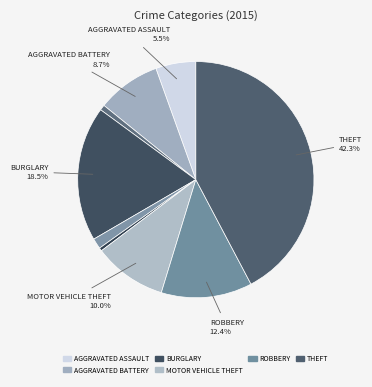

How many slices are in this pie chart?

9